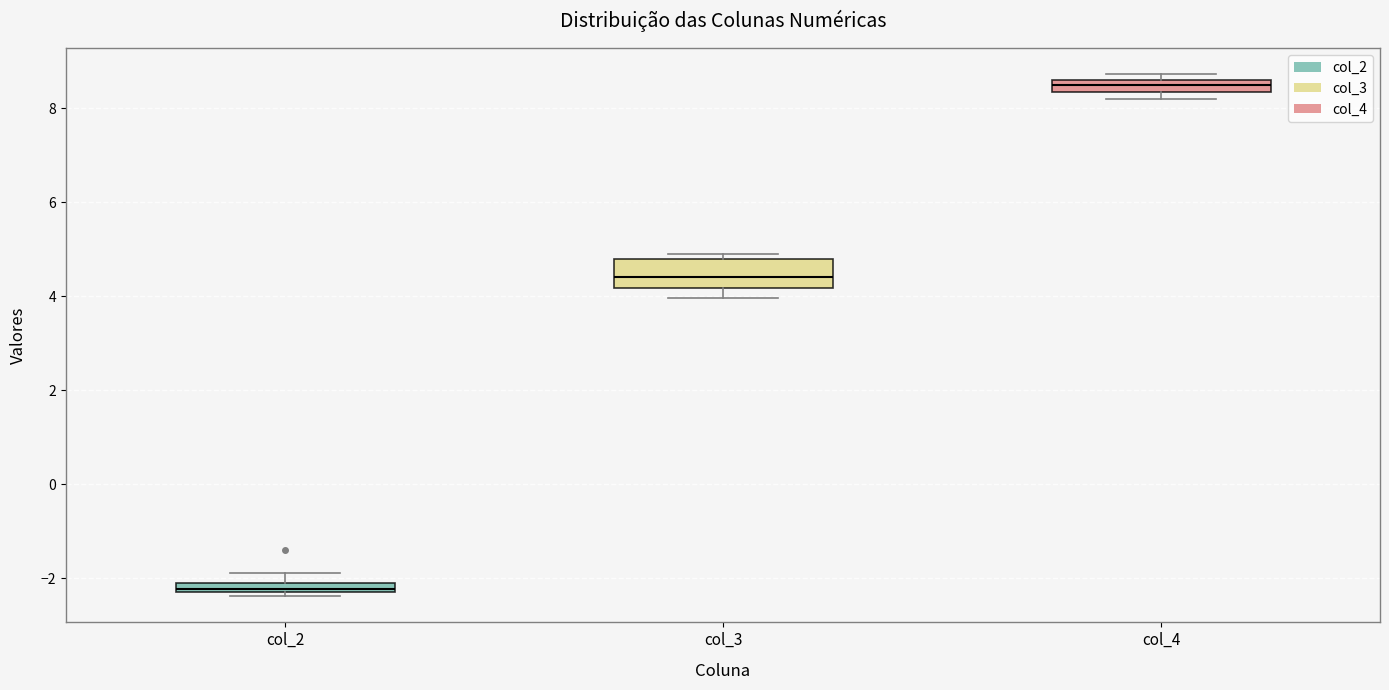

Comparing the boxes themselves (not the whiskers), which one is the tallest?

col_3